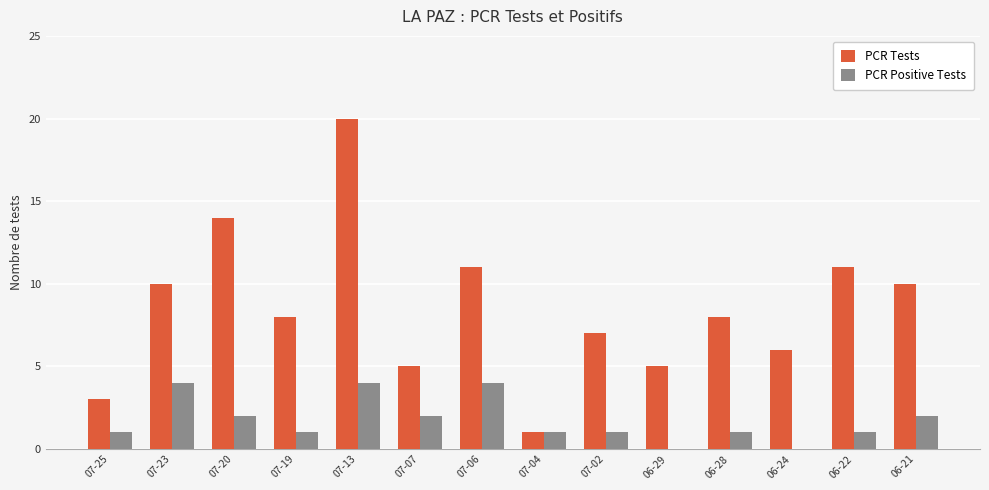

Read the PCR Positive Tests value at 07-02.

1